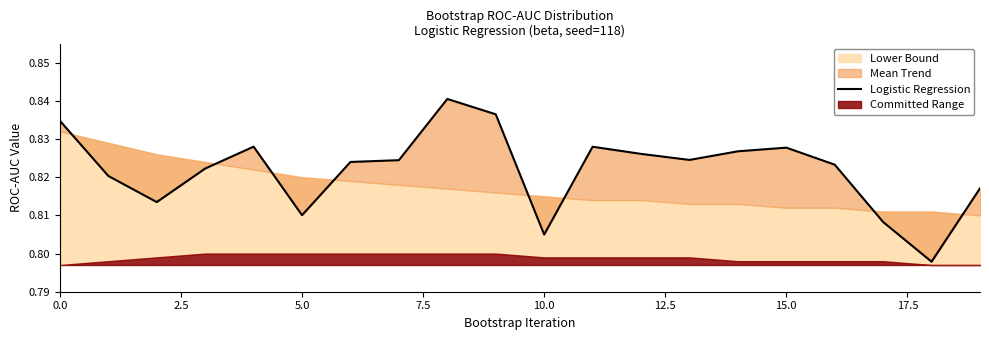

The chart shows a value of 0.4 at 11. True or false?

False